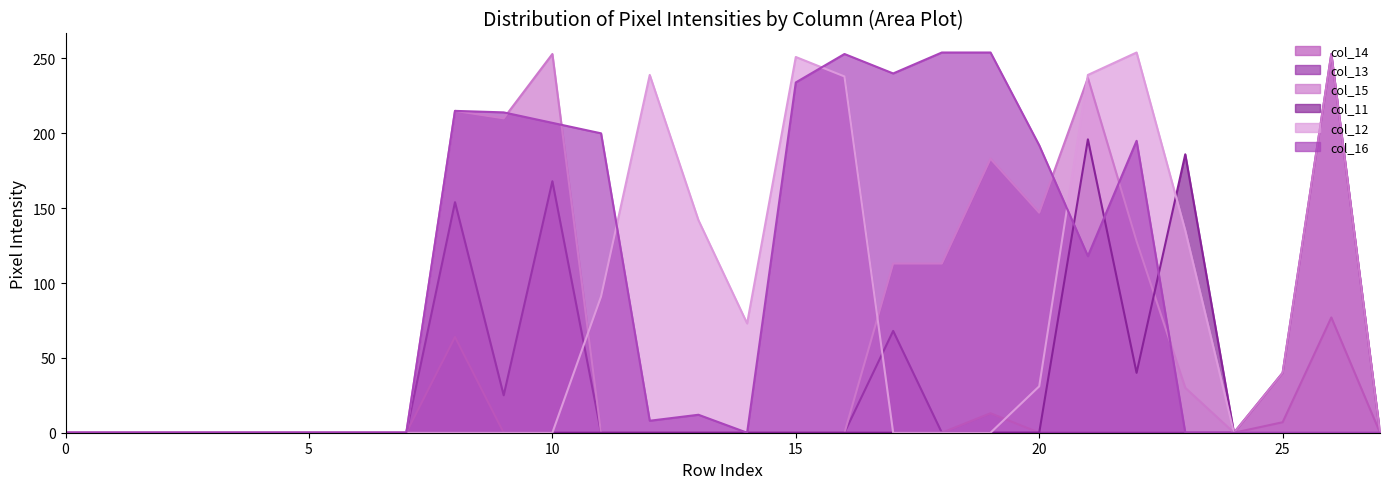

Reading right to left, extract all data points from this chart.

col_14: 0	77	7	0	0	0	0	0	13	0	0	0	0	0	0	0	0	0	0	64	0	0	0	0	0	0	0	0
col_13: 0	253	40	0	0	0	0	0	0	0	68	0	0	0	0	0	0	168	25	154	0	0	0	0	0	0	0	0
col_15: 0	253	40	0	30	128	237	147	183	113	113	0	0	0	0	0	0	253	210	215	0	0	0	0	0	0	0	0
col_11: 0	0	0	0	186	40	196	0	0	0	0	0	0	0	0	0	0	0	0	0	0	0	0	0	0	0	0	0
col_12: 0	0	0	0	135	254	239	31	0	0	0	238	251	73	142	239	91	0	0	0	0	0	0	0	0	0	0	0
col_16: 0	0	0	0	0	195	118	192	254	254	240	253	234	0	12	8	200	207	214	215	0	0	0	0	0	0	0	0